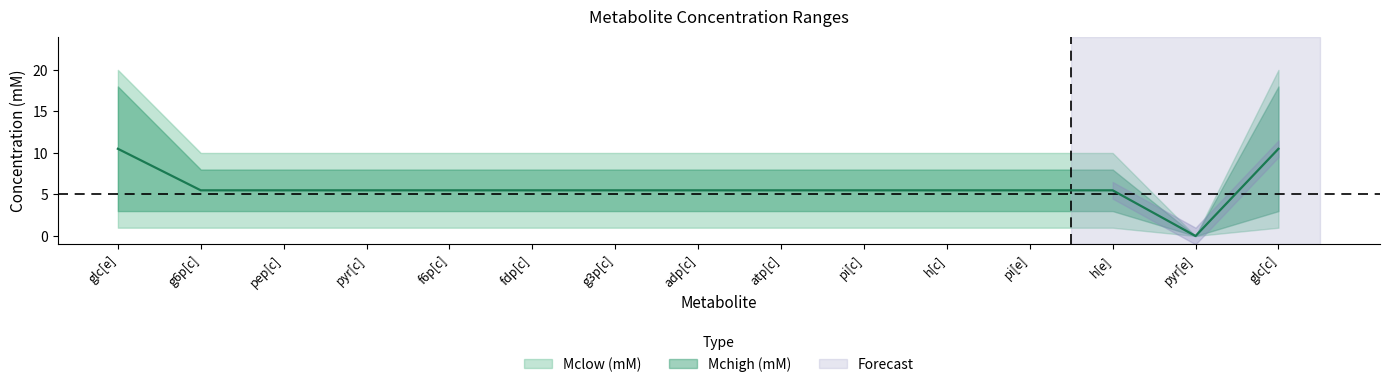

What is the average value?

5.8